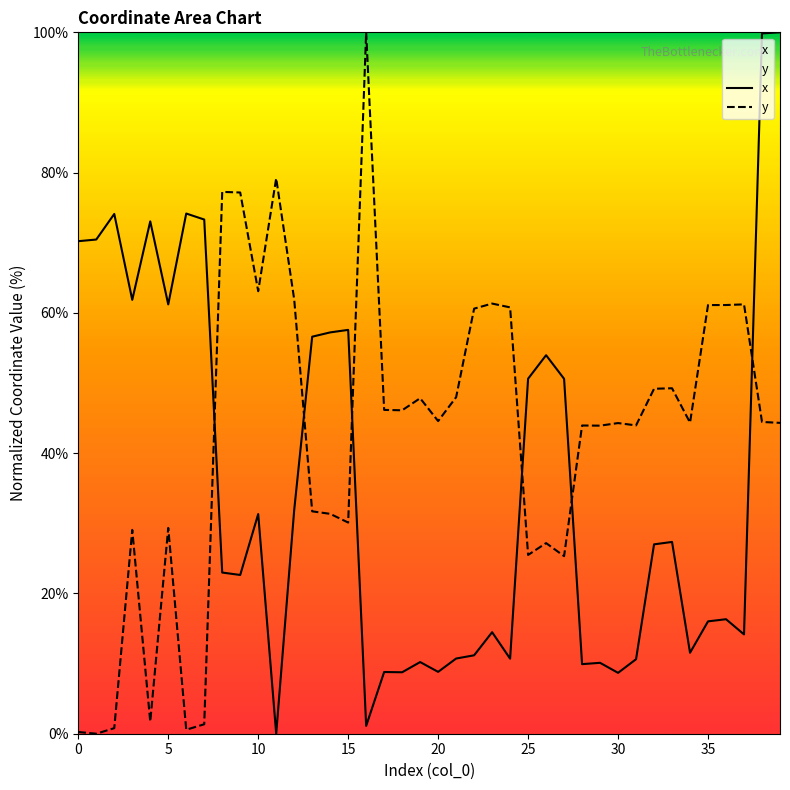

What is the average value of the y series?

42.5